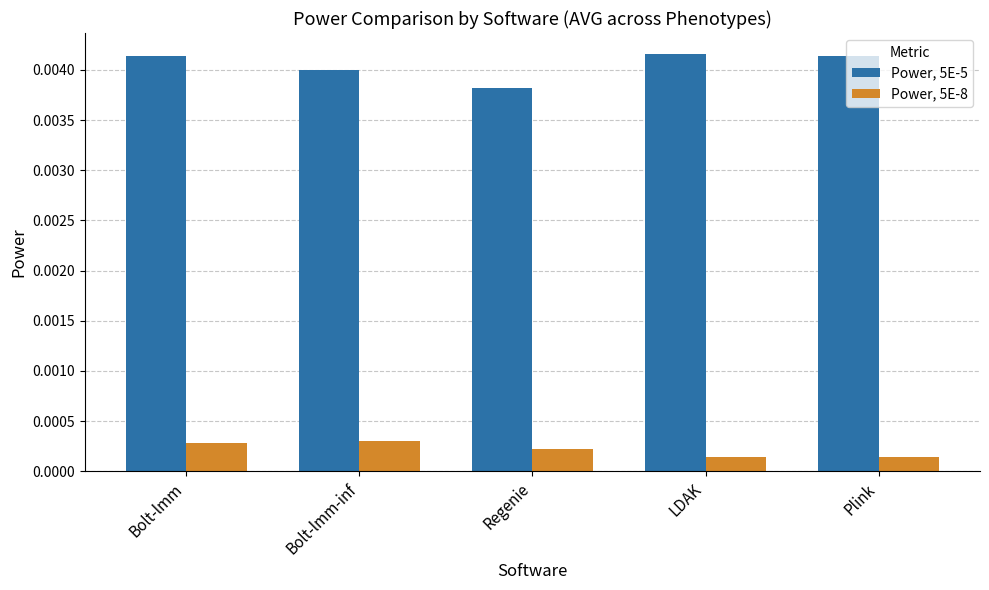

Which series has the largest range (max minus min)?

Power, 5E-5